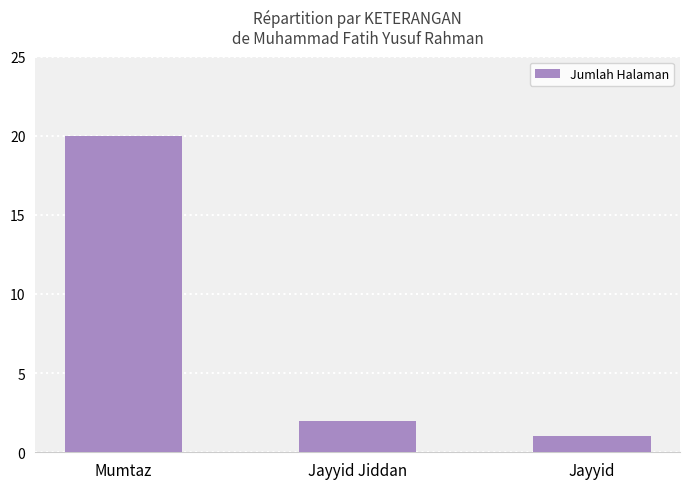

What is the difference between the maximum and minimum values?

19